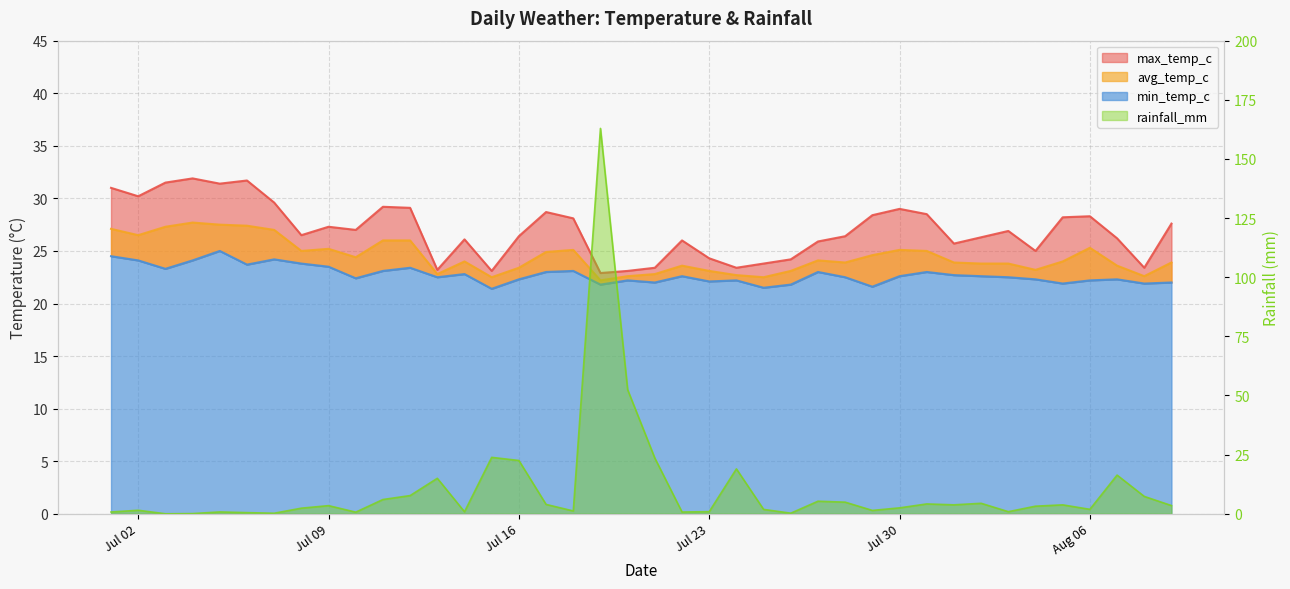

What is the maximum value for avg_temp_c?

27.7